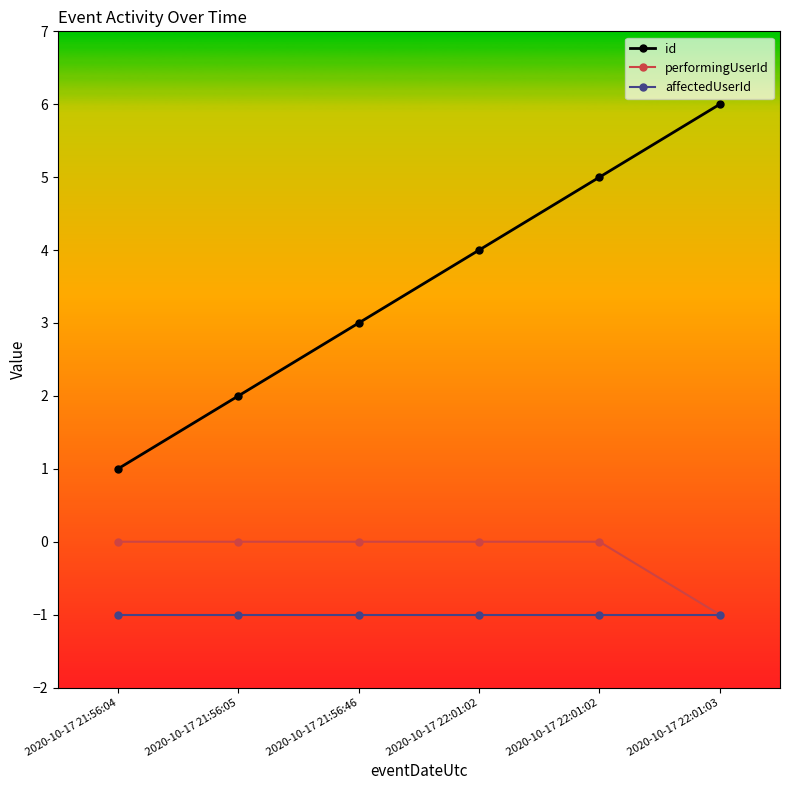

How many distinct data groups are displayed?

3